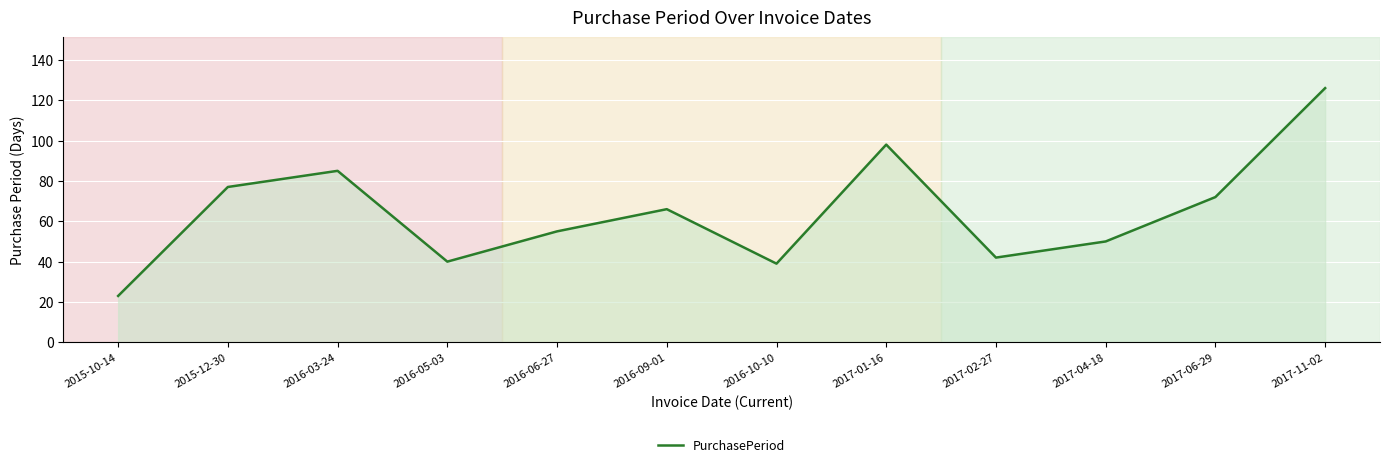

The value at 2016-03-24 is 120. True or false?

False